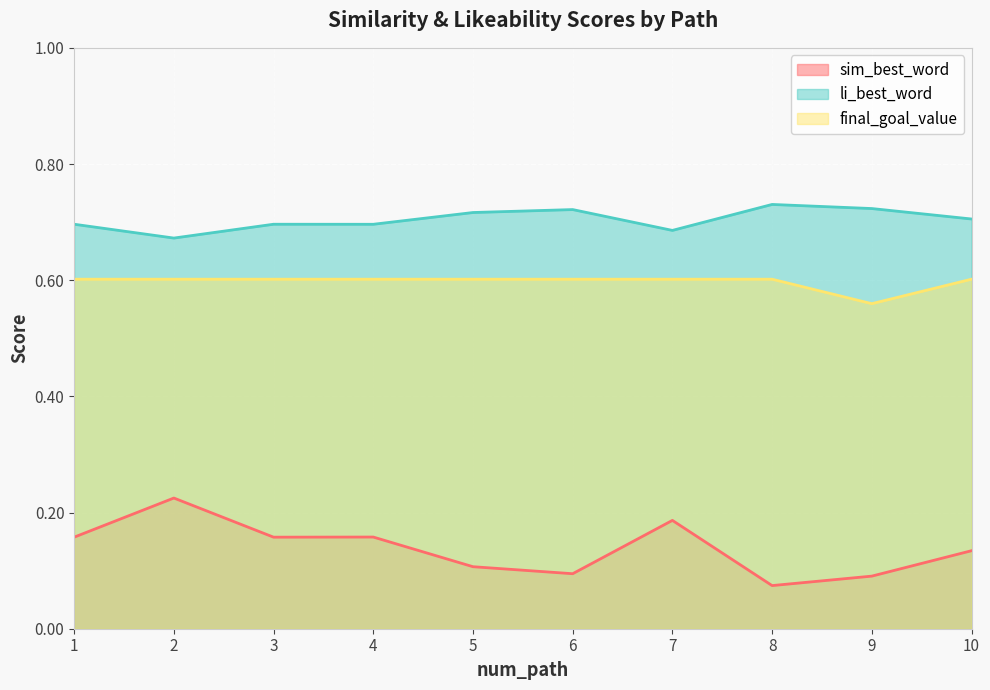

True or false: final_goal_value has a value of 0.4 at 2.

False